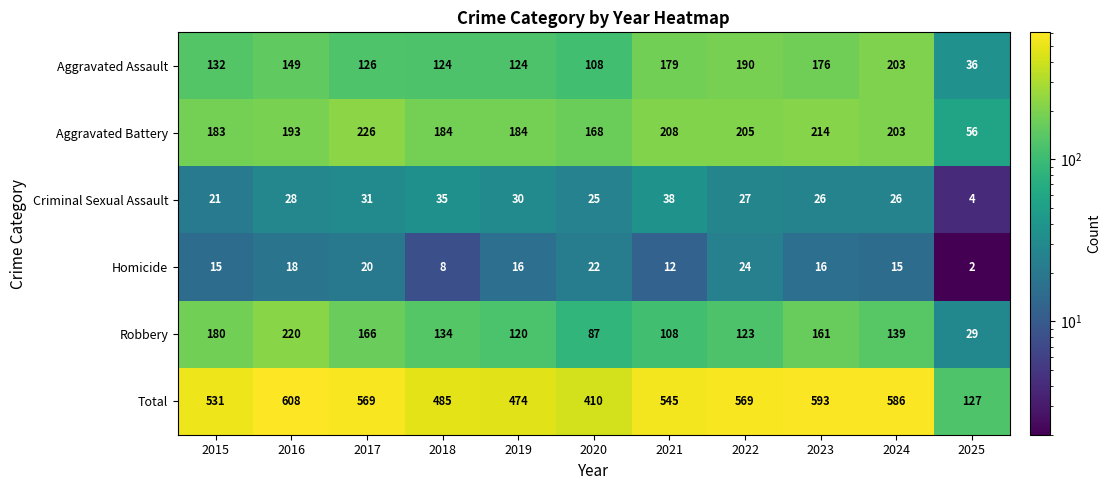

What is the sum of all Total values?

5497